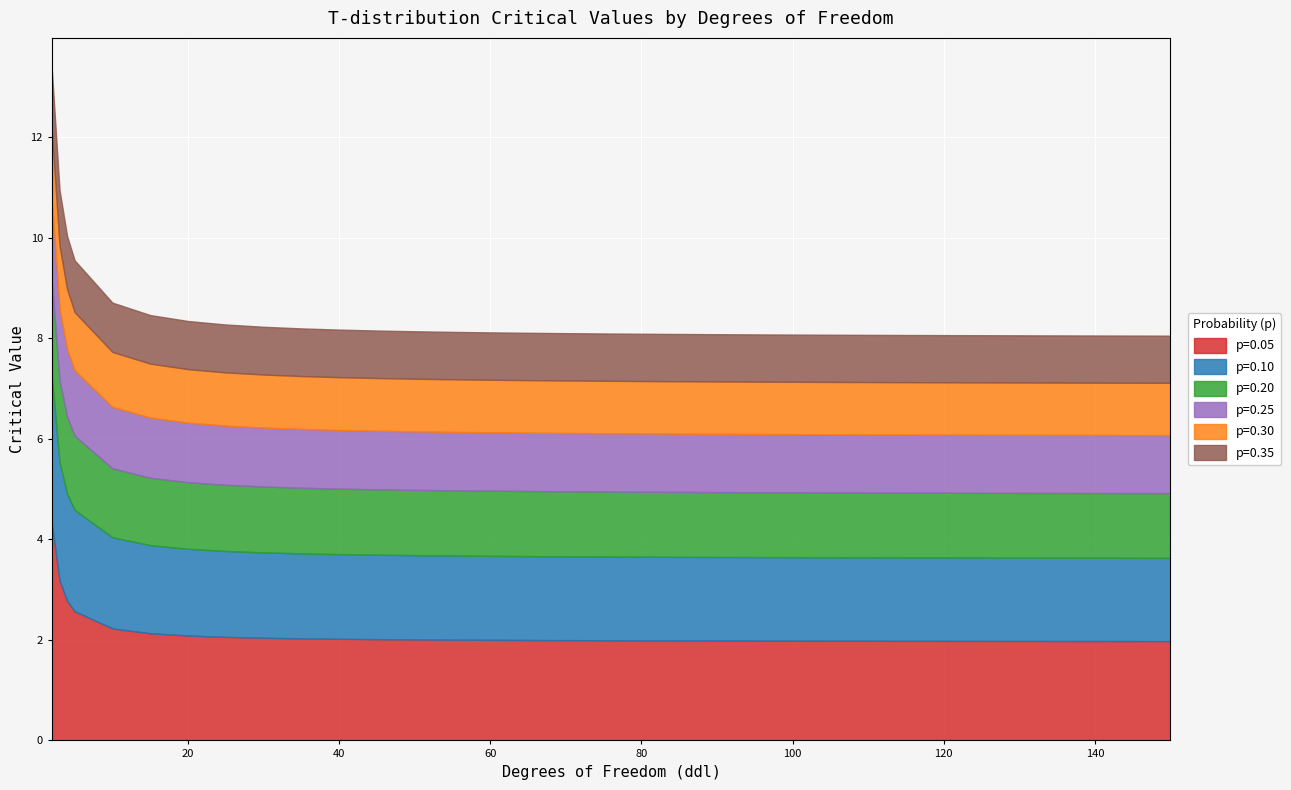

At 75, list the series in order from smallest to largest.

p=0.35, p=0.30, p=0.25, p=0.20, p=0.10, p=0.05